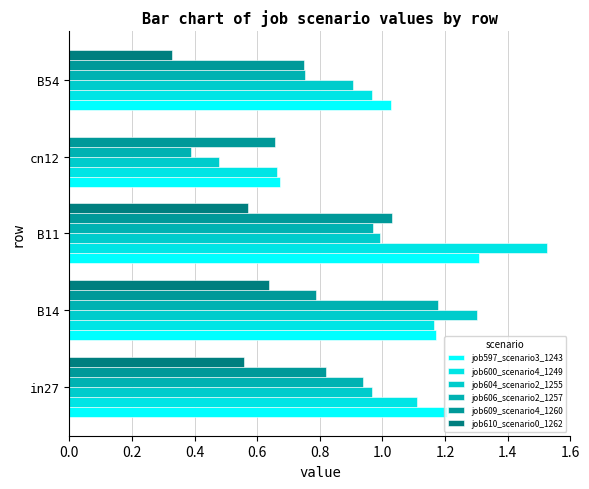

How many categories are shown in the chart?

5